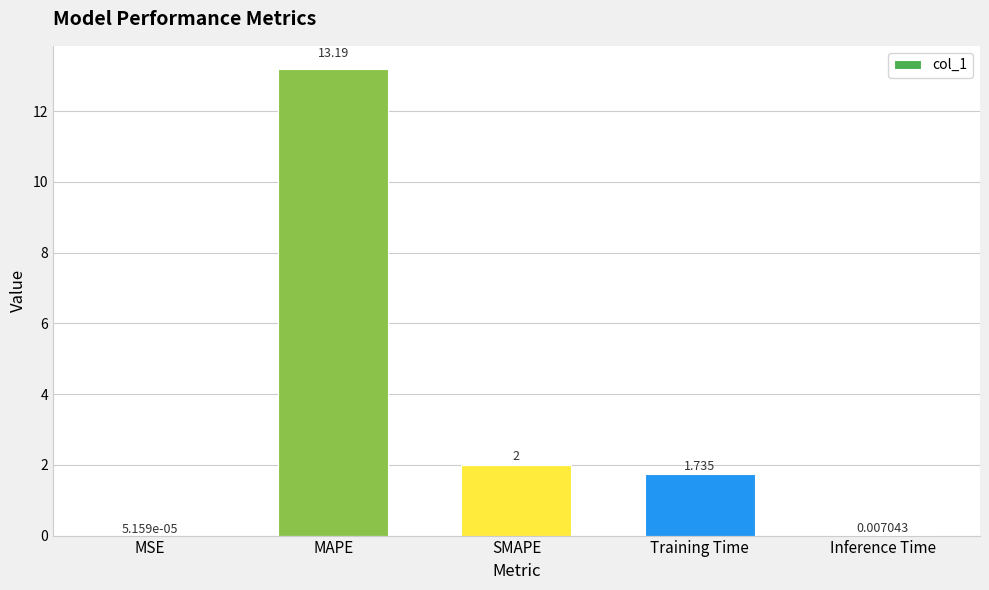

Where does the data first go above 1?

MAPE